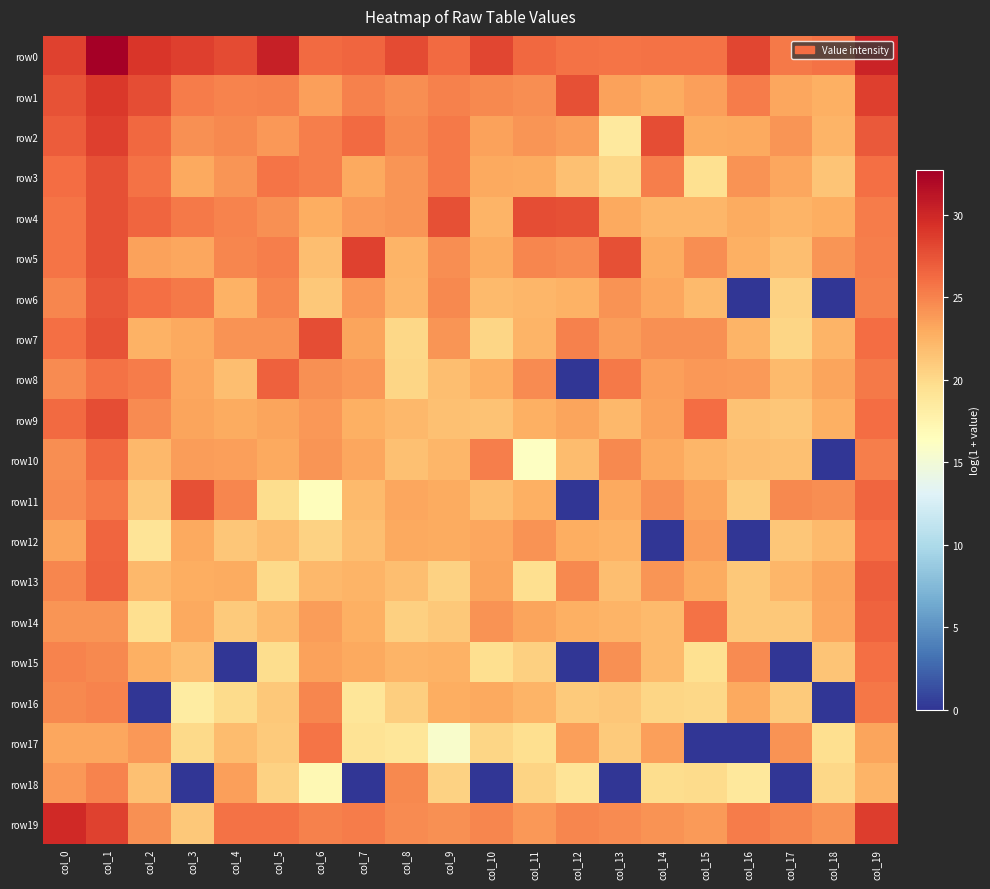

List the series in order of their peak value, lowest first.

row18, row16, row17, row15, row10, row12, row14, row8, row13, row6, row3, row11, row4, row7, row9, row5, row2, row1, row19, row0